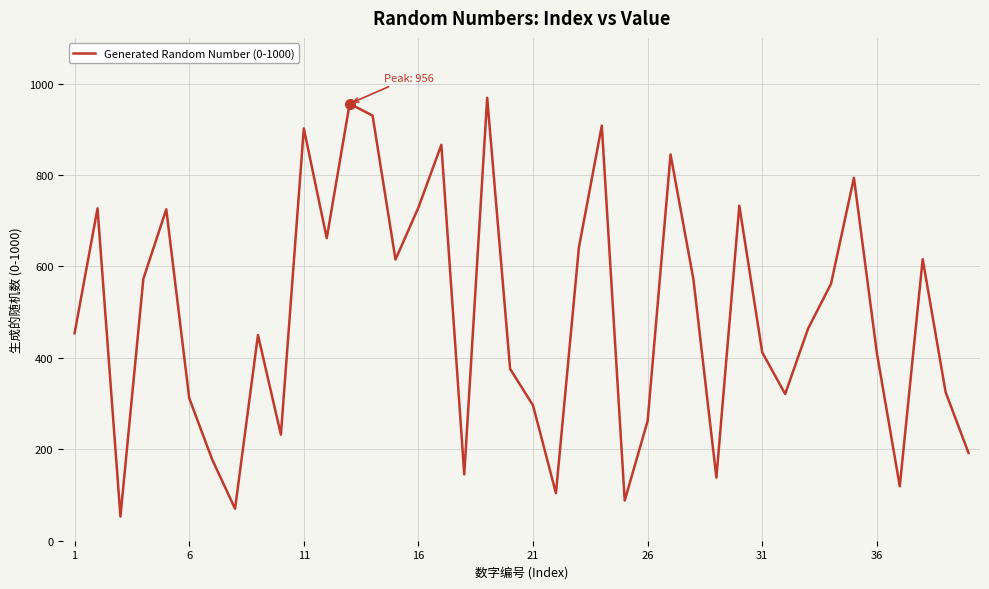

What is the difference between the second highest and minimum values?

903